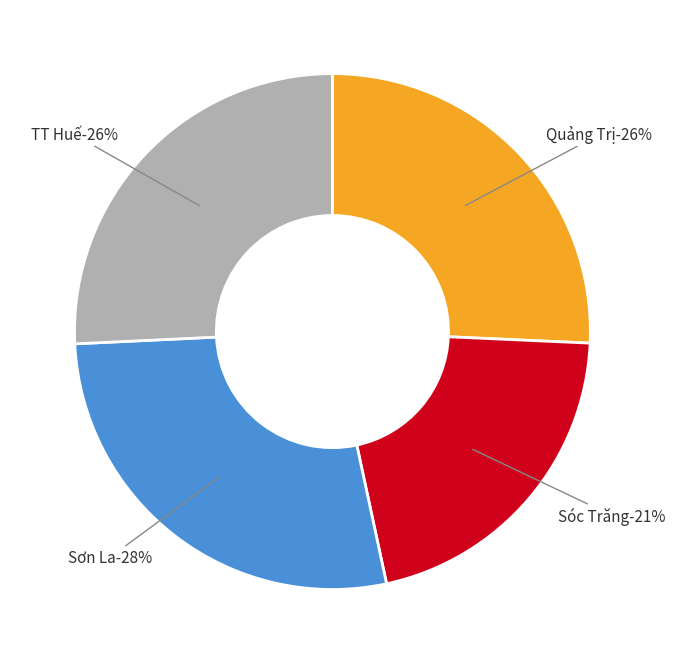

Combined, do Quảng Trị and TT Huế account for over 50%?

Yes